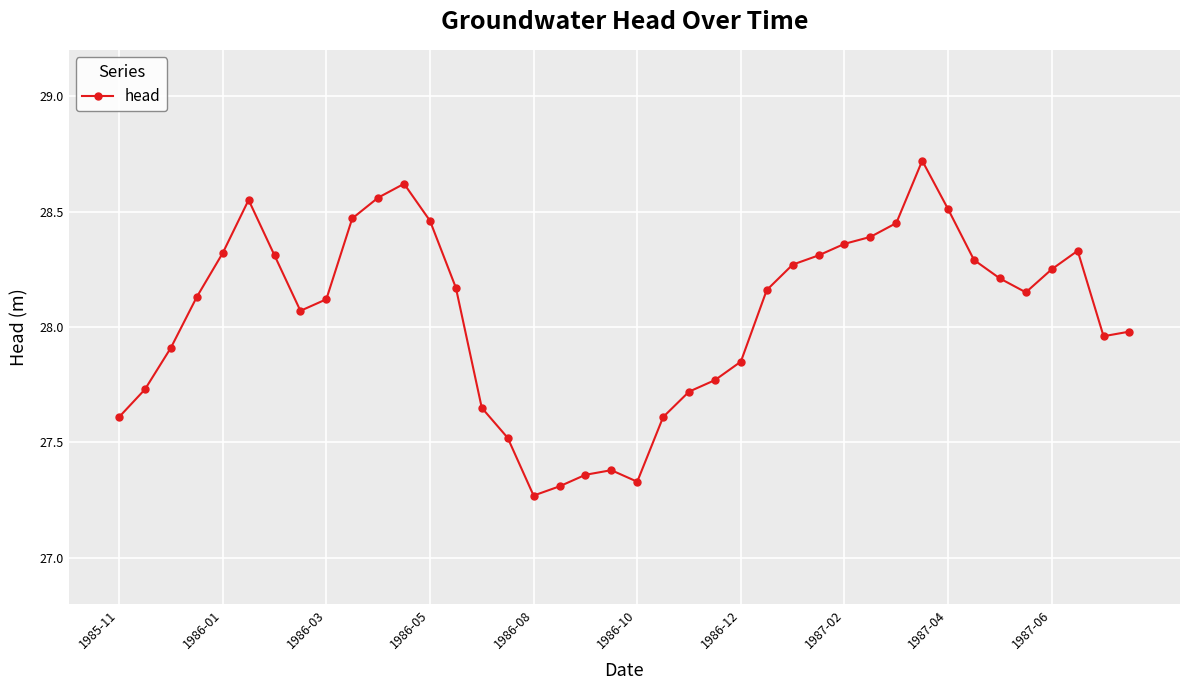

What is the difference between the second highest and second lowest values?

1.3